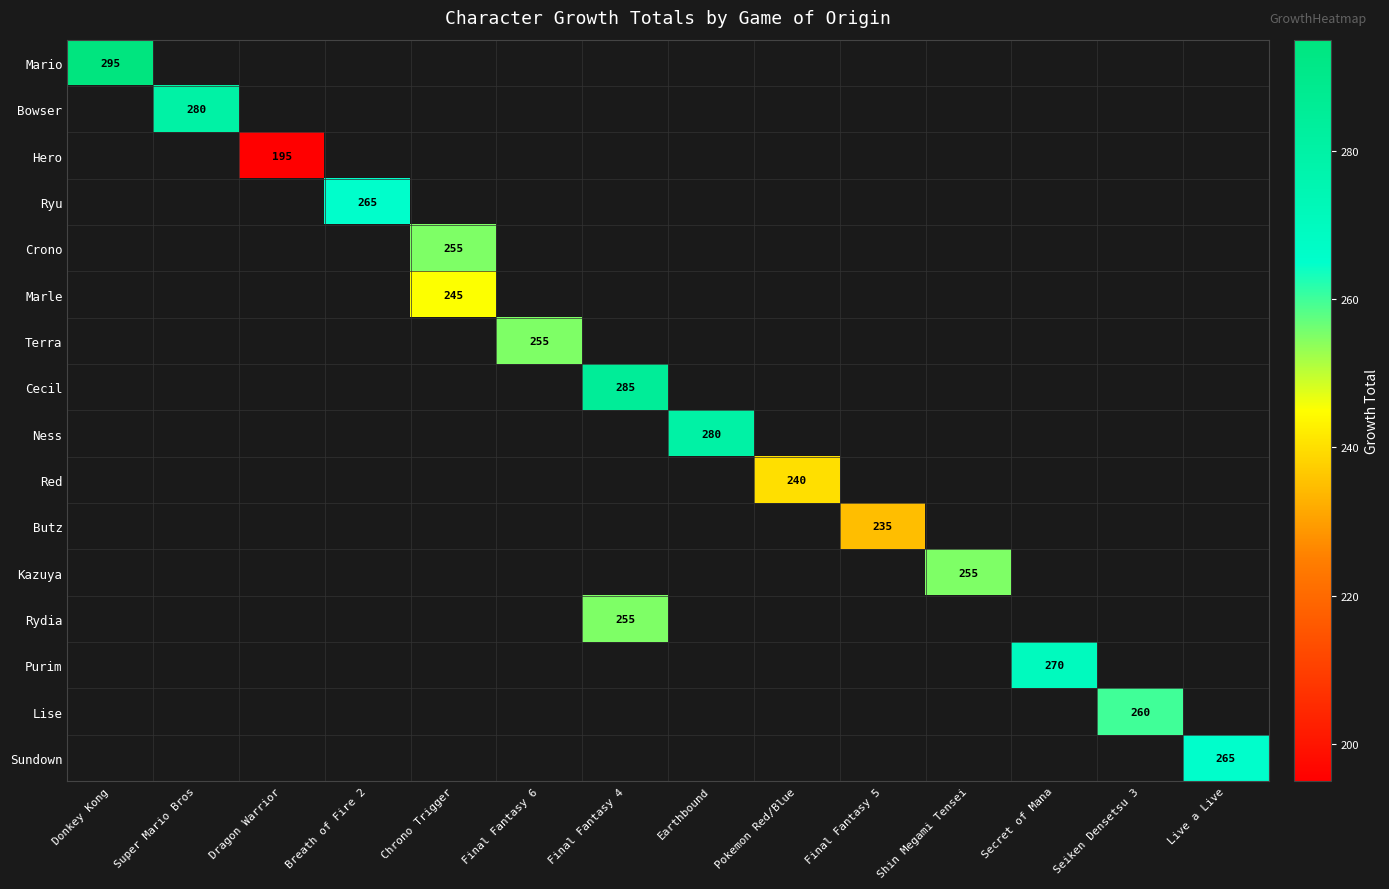

What is the maximum value shown in the chart?

295.0